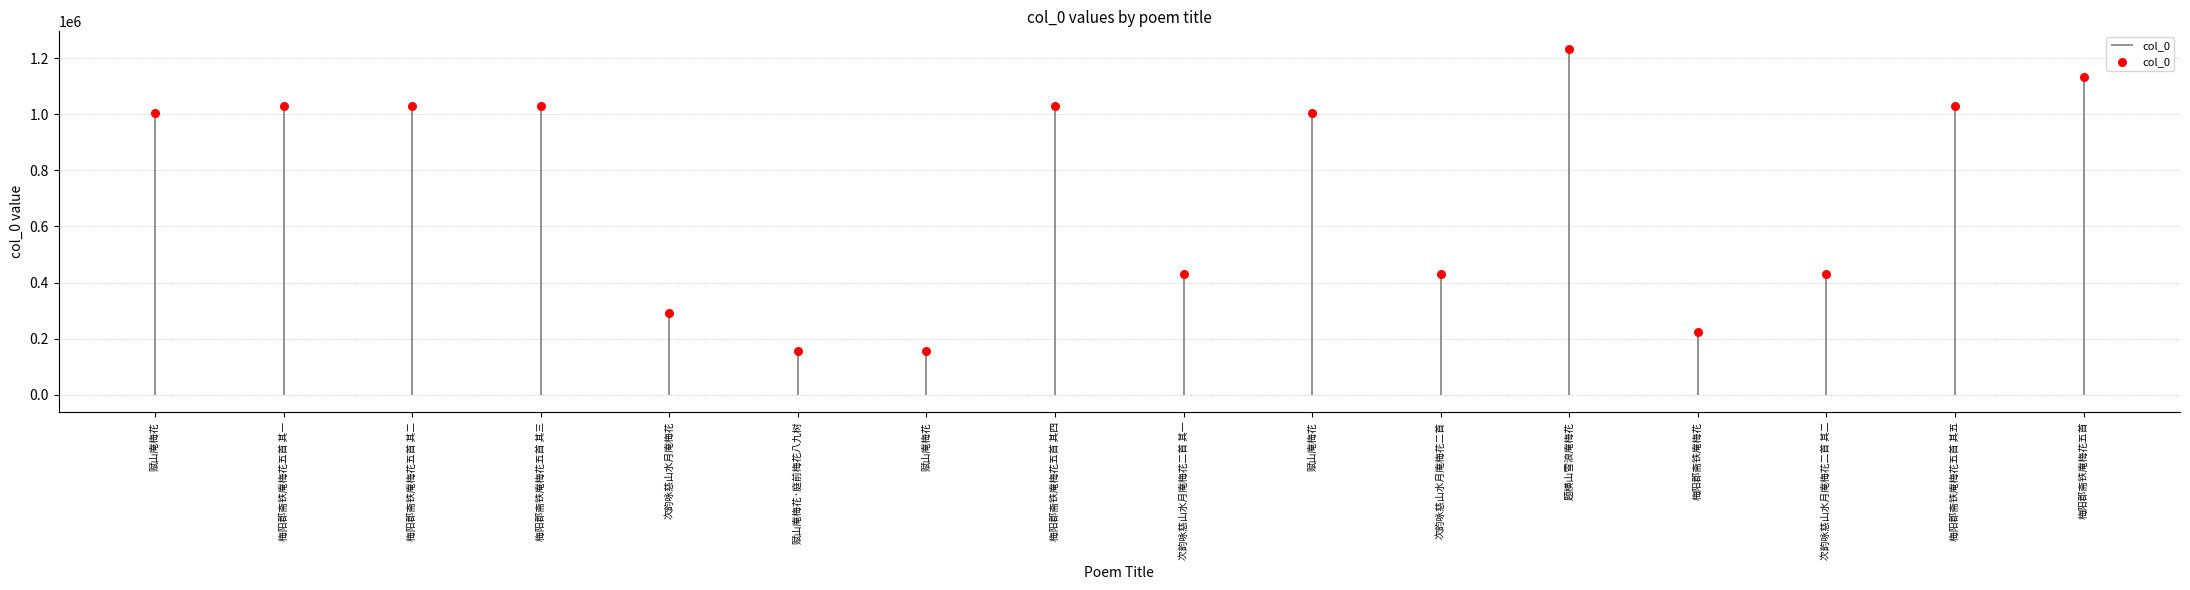

What is the change in value from 题横山雪浪庵梅花 to 梅阳郡斋铁庵梅花?

-1011246